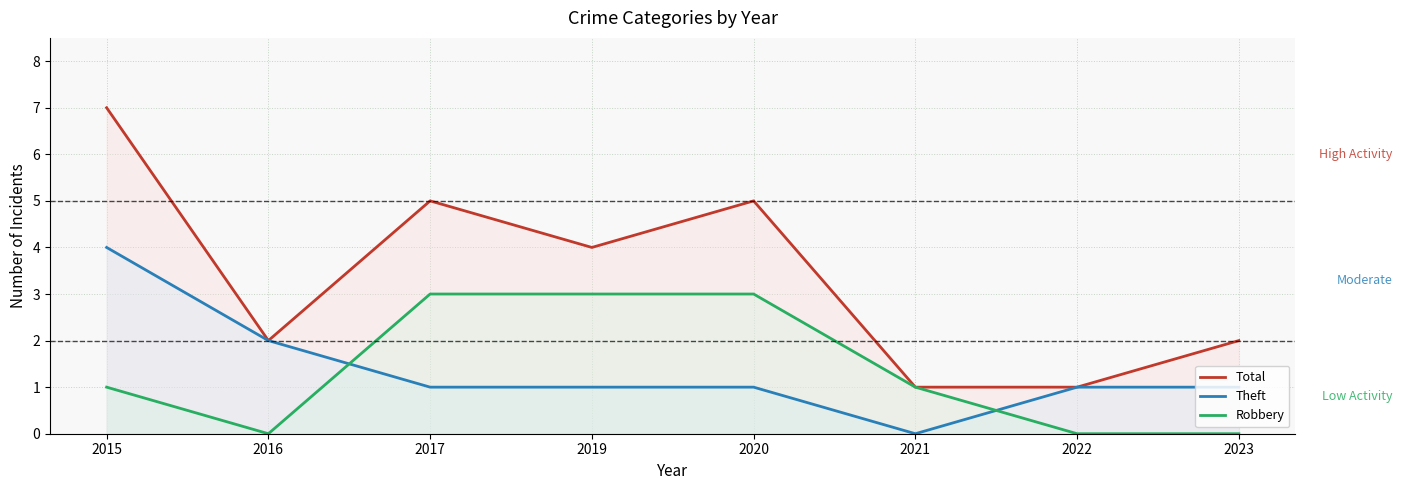

What is the sum of all Total values?

27